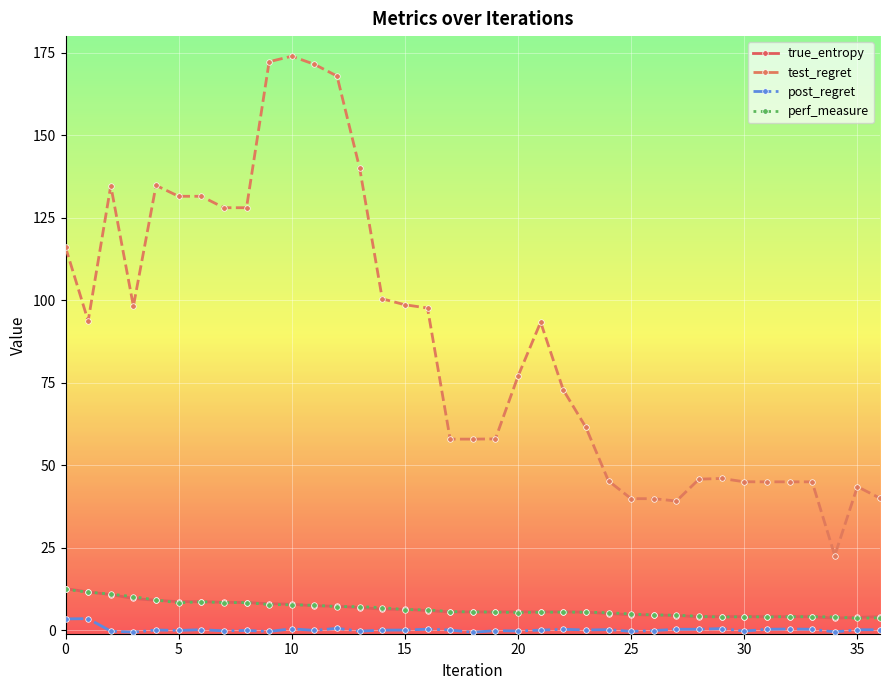

Which series has the largest range (max minus min)?

test_regret